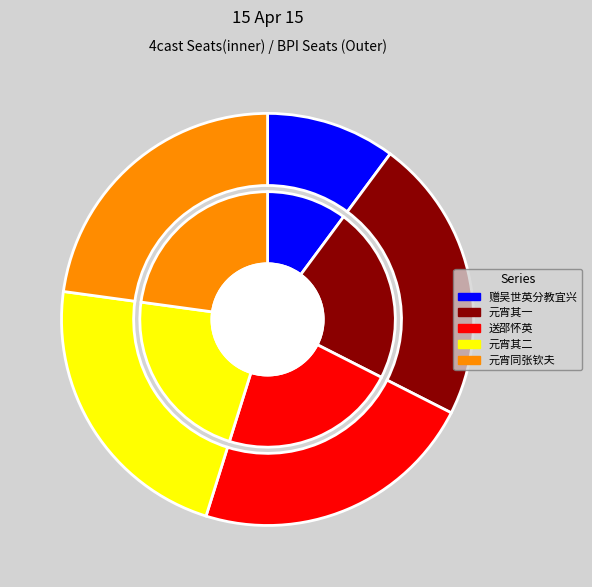

Which has a higher value, 赠吴世英分教宜兴 or 元宵同张钦夫邵怀英分韵得红旗字 其一?

元宵同张钦夫邵怀英分韵得红旗字 其一